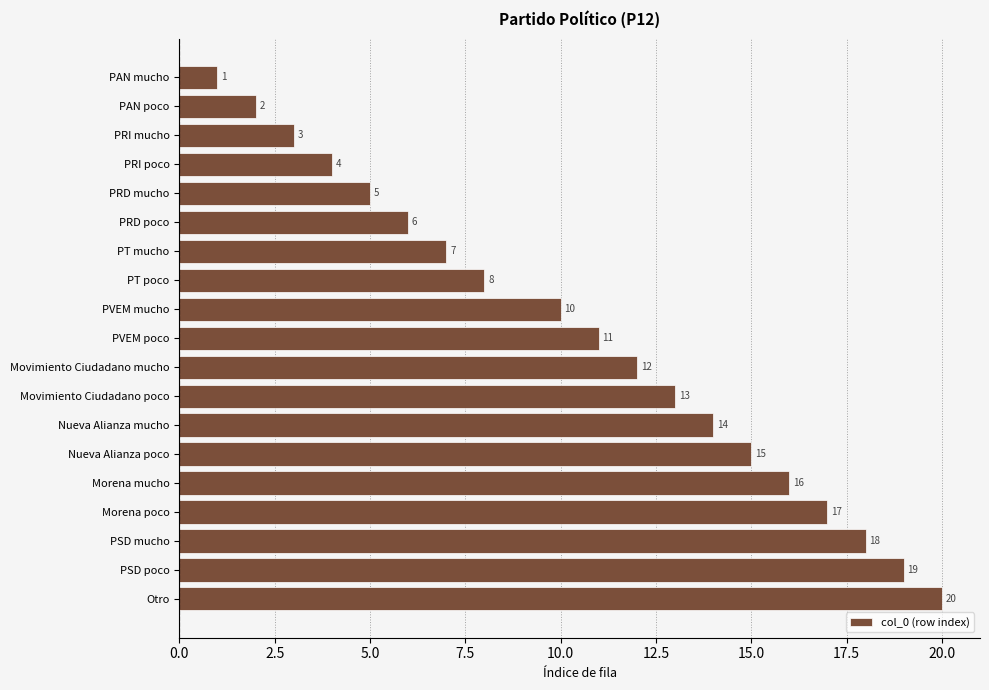

List the labels in order of value, smallest first.

PAN mucho, PAN poco, PRI mucho, PRI poco, PRD mucho, PRD poco, PT mucho, PT poco, PVEM mucho, PVEM poco, Movimiento Ciudadano mucho, Movimiento Ciudadano poco, Nueva Alianza mucho, Nueva Alianza poco, Morena mucho, Morena poco, PSD mucho, PSD poco, Otro